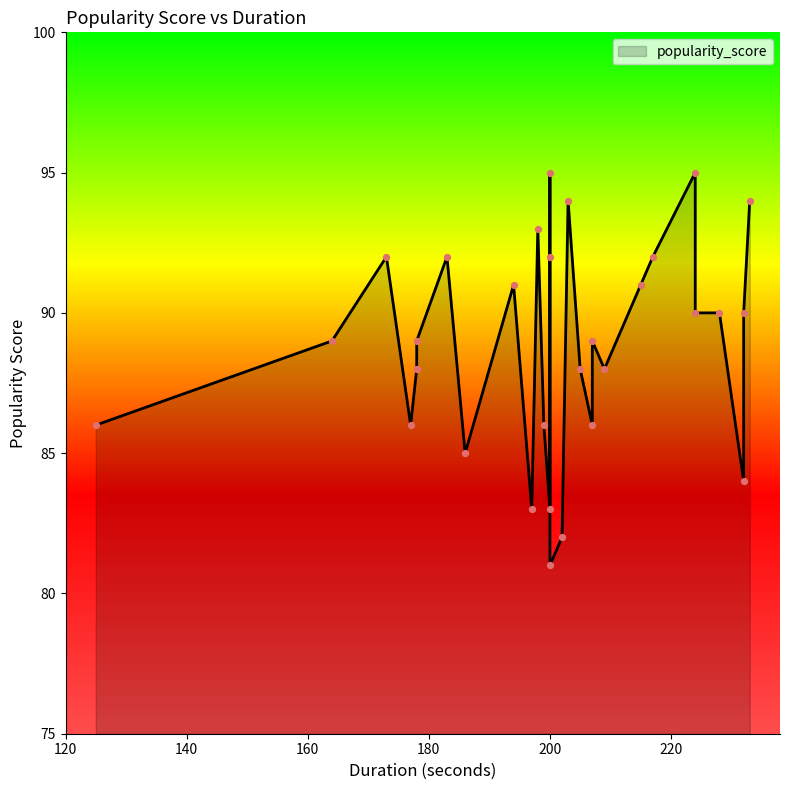

Between 207 and 224, which is larger?

224